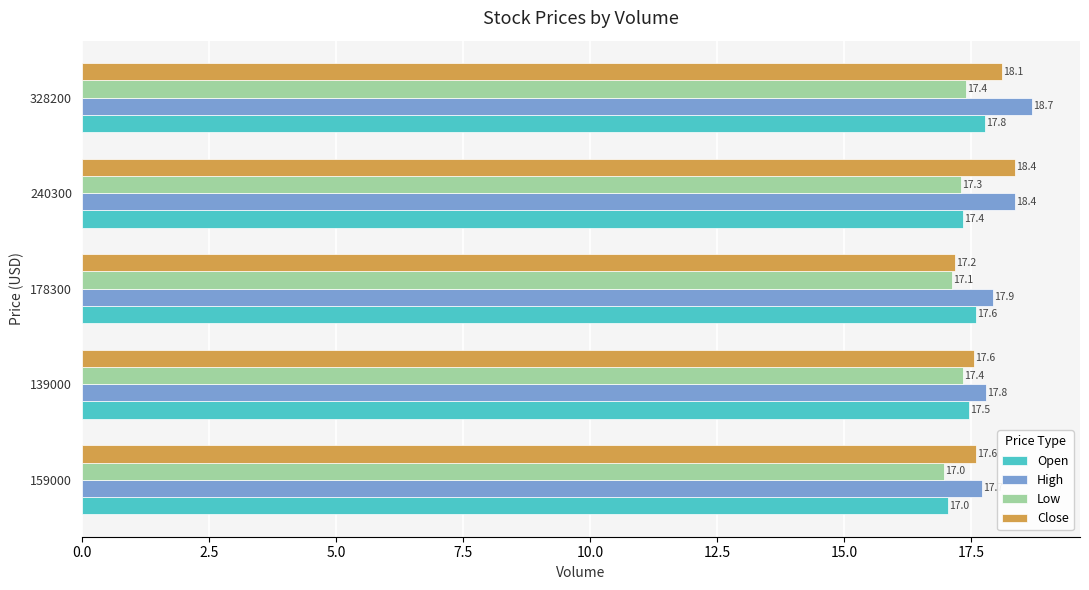

Is it true that Open equals 17.5 at 139000?

True